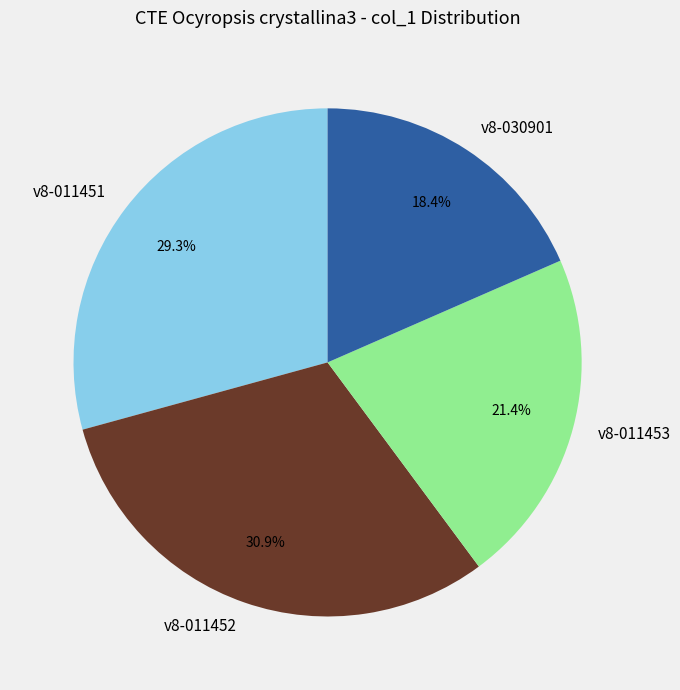

Is there a majority slice in this chart?

No